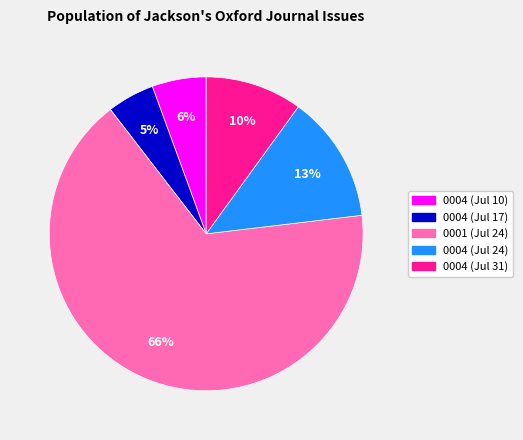

Is there a majority slice in this chart?

Yes